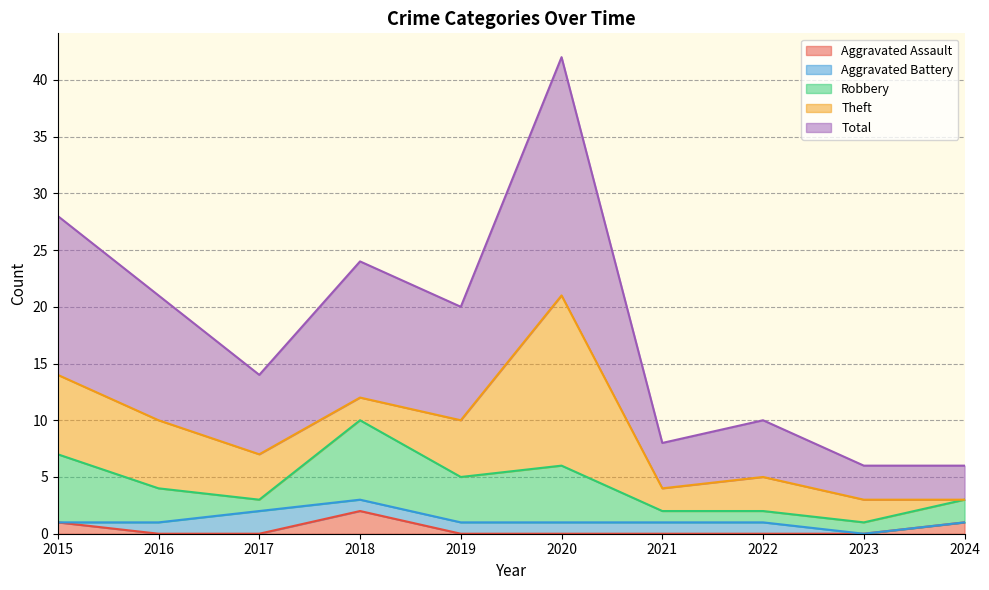

Rank the series at 2016 from lowest to highest value.

Aggravated Assault, Aggravated Battery, Robbery, Theft, Total